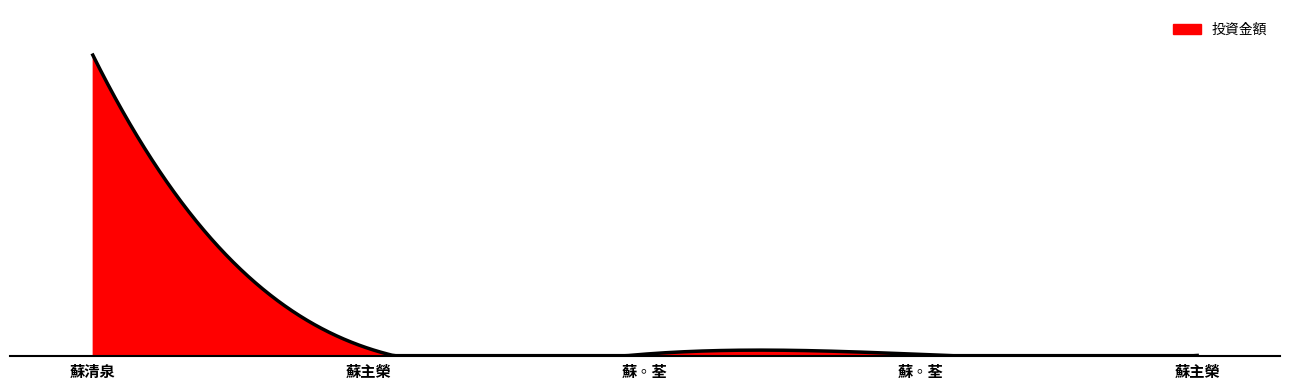

Does the chart display data point markers on the line(s)?

No